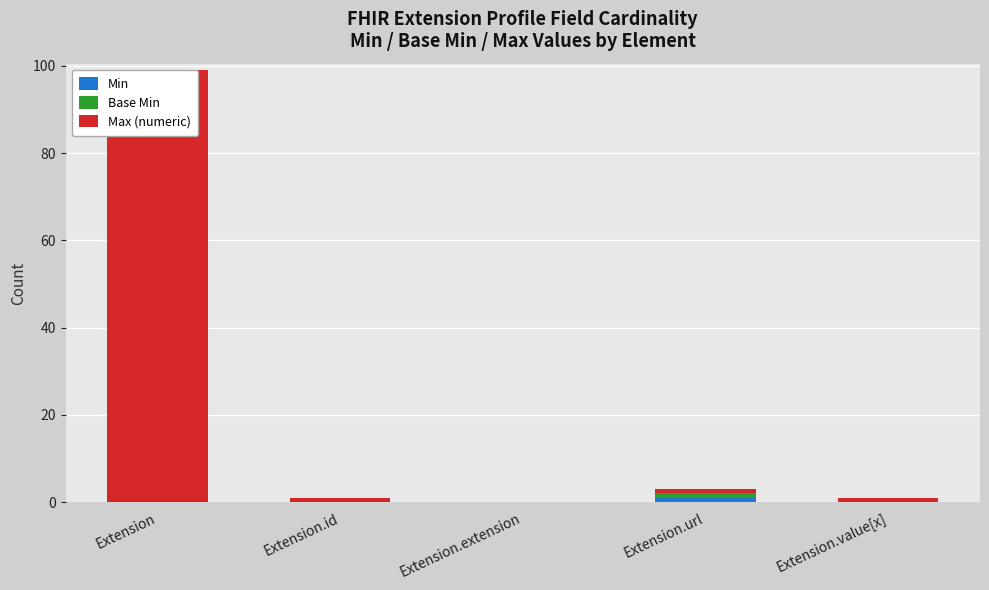

How many positive values does the Base Min series have?

1